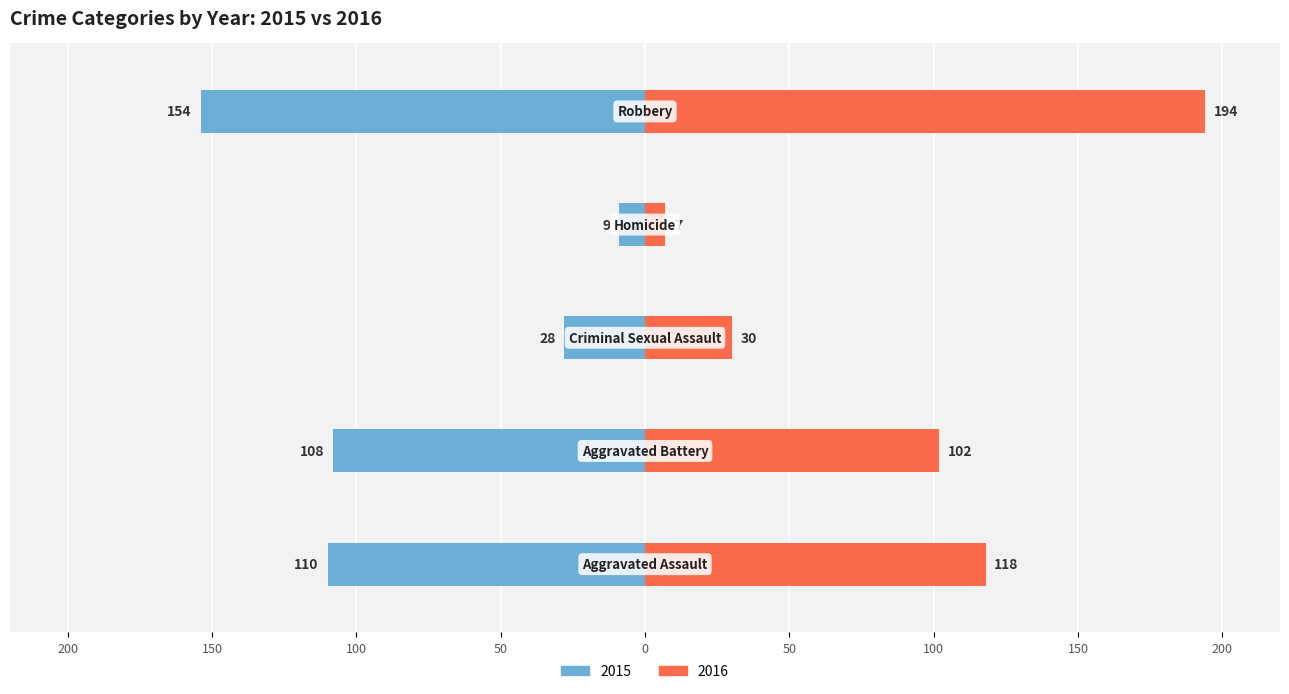

Between Aggravated Assault and Robbery, which series saw the biggest shift?

2016